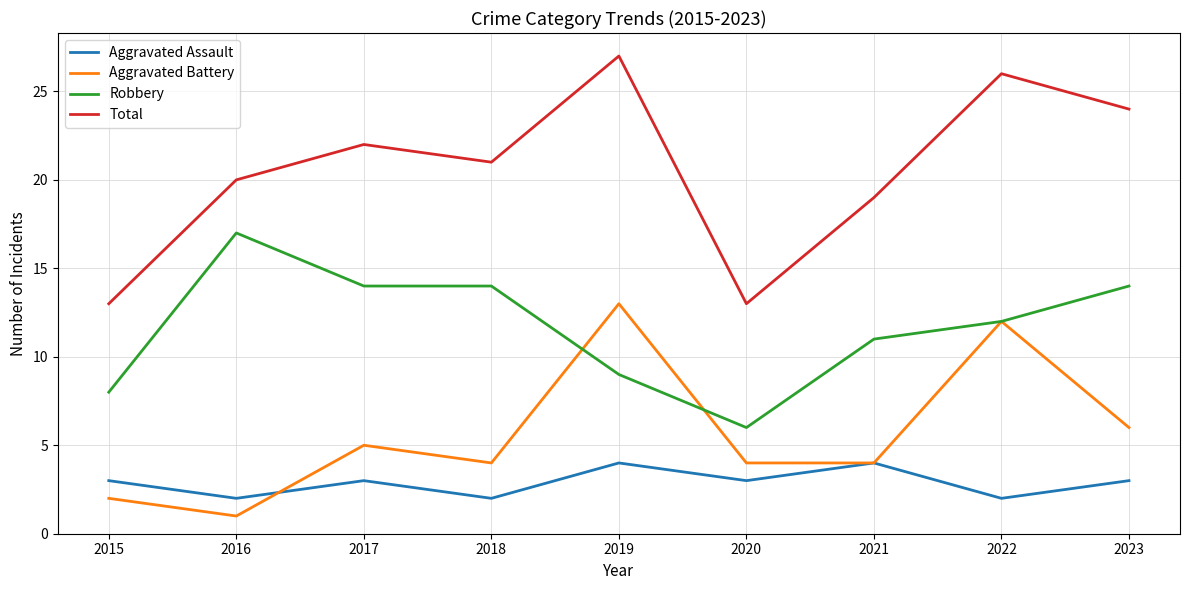

At which category is the sum across all series the highest?

2019